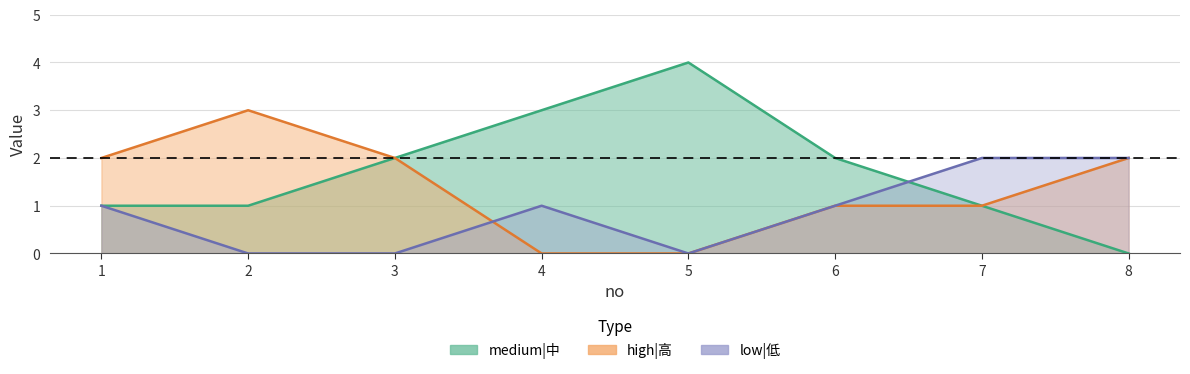

How many positive values does the low|低 series have?

5